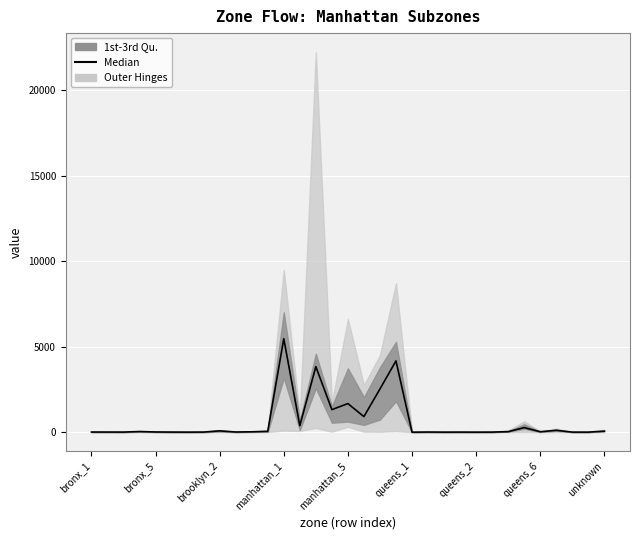

The chart shows a value of 9.0 at 9. True or false?

True